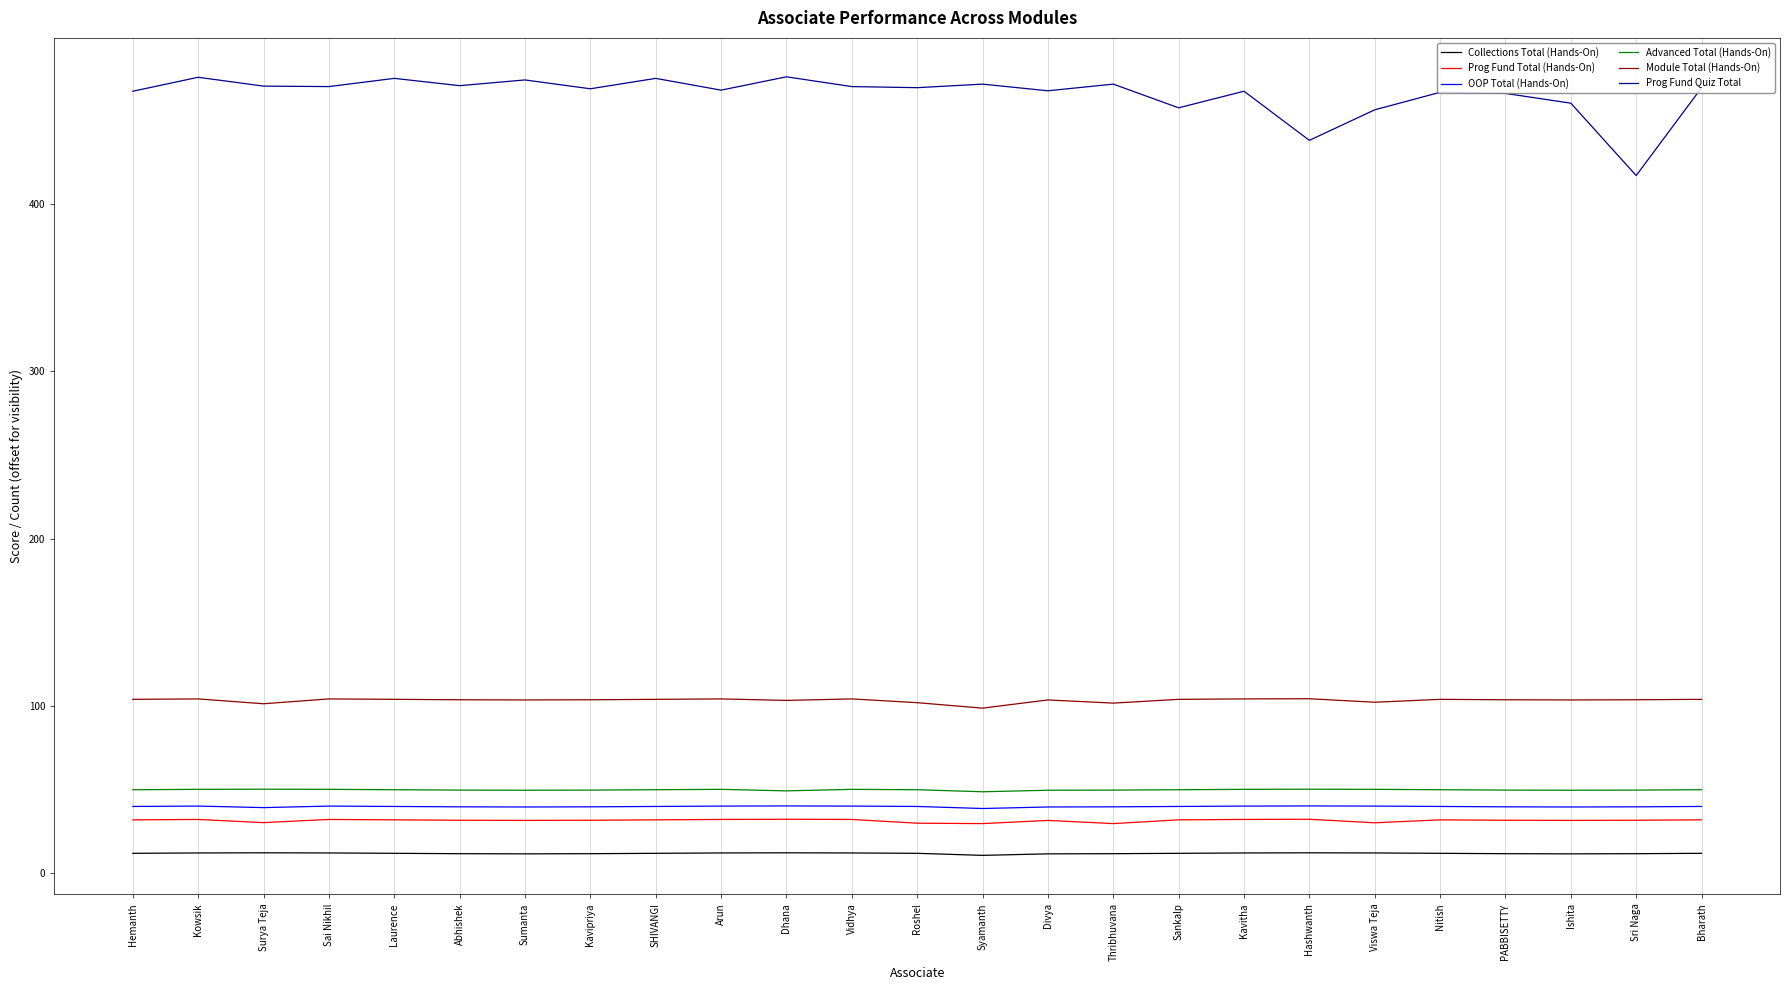

Which series has the widest spread of values?

Prog Fund Quiz Total